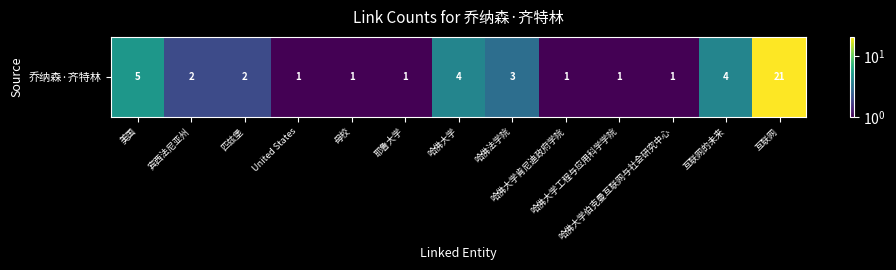

The value at 哈佛大学 is 4. True or false?

True